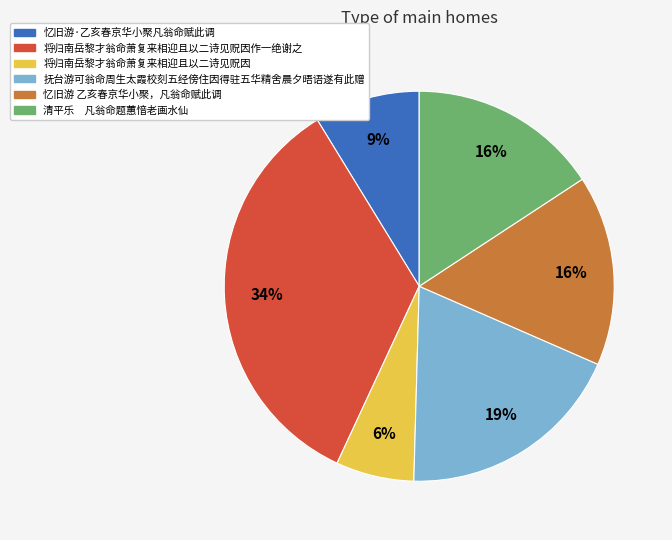

To the nearest percent, what is the difference between the largest and smallest slice percentages?

28%